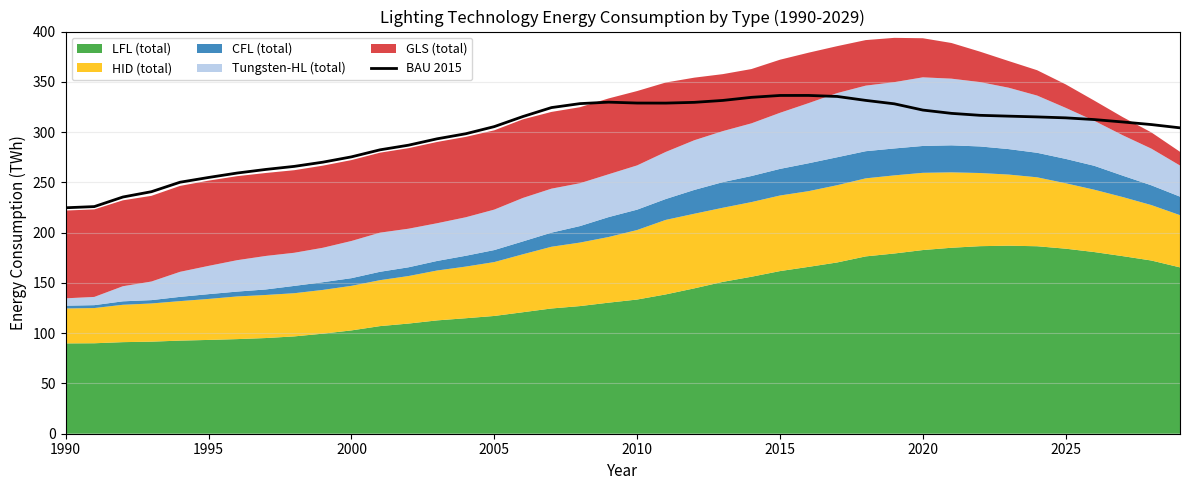

What is the maximum value for BAU 2015?

336.5